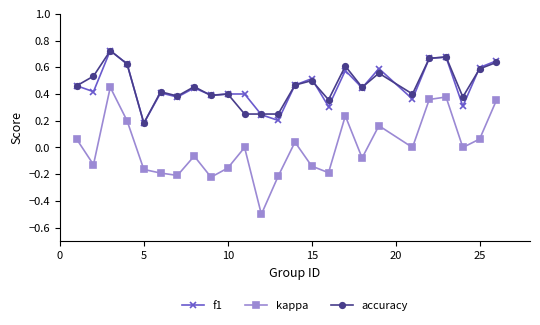

True or false: accuracy and kappa intersect in this chart.

False